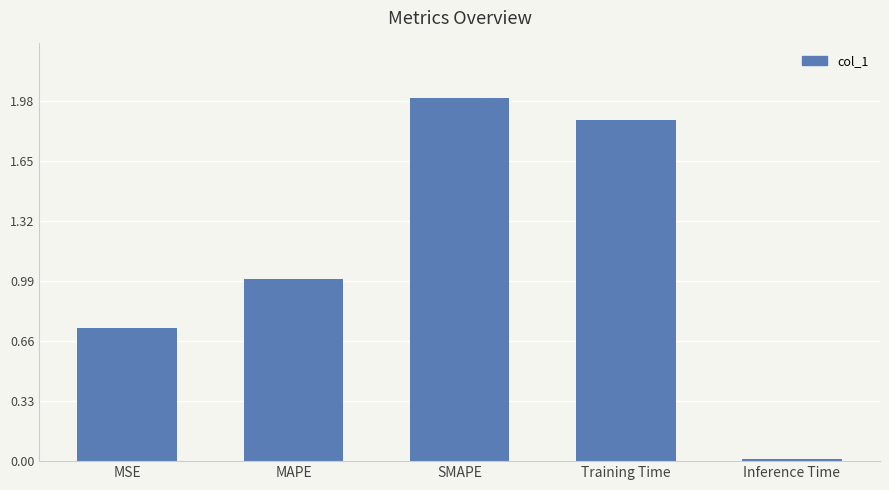

How many series are shown in this chart?

1